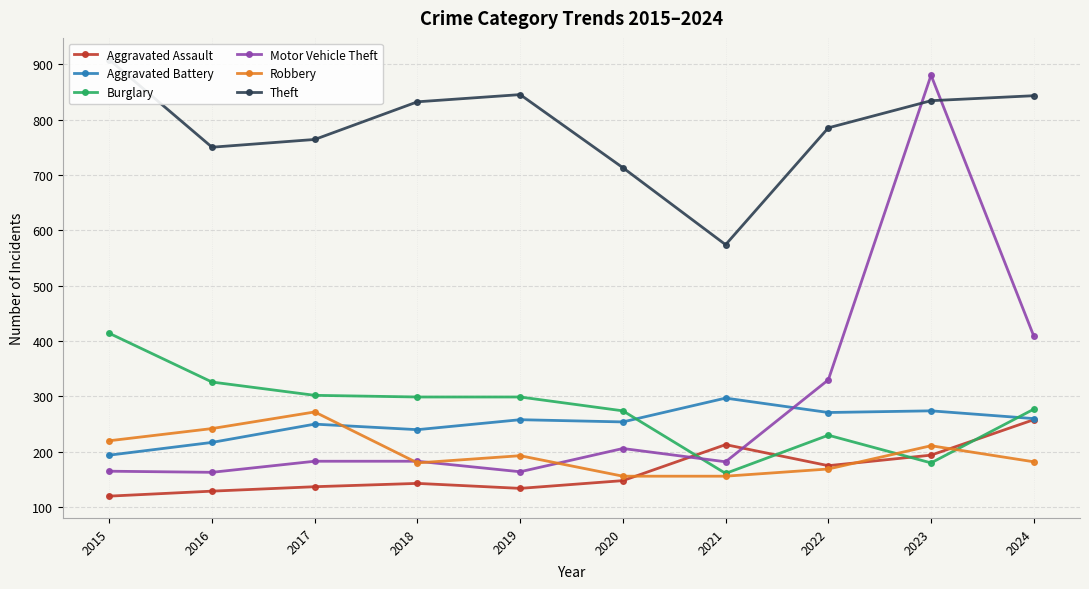

In Burglary, how many points are lower than both neighbors (excluding endpoints)?

2